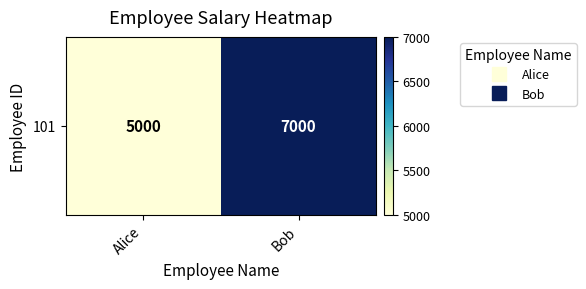

Approximately how many times larger is the value at Bob compared to Alice?

1.4